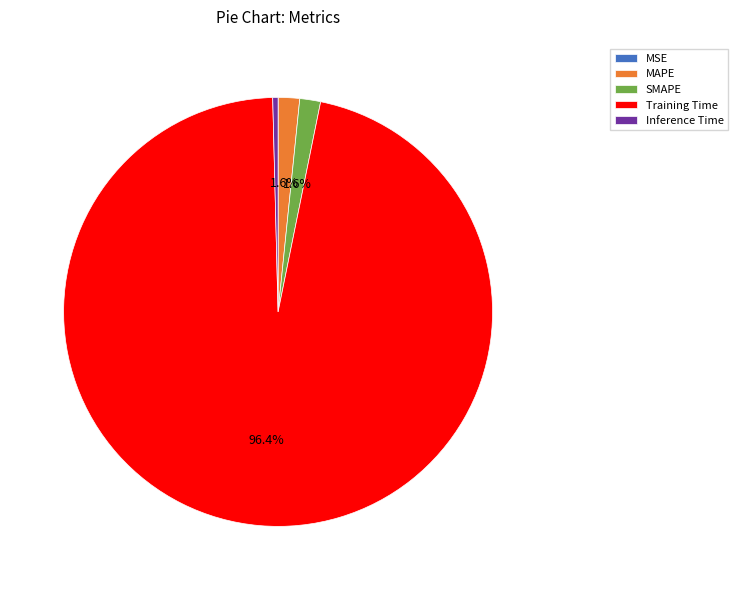

The Training Time slice represents 96% of the pie. True or false?

True